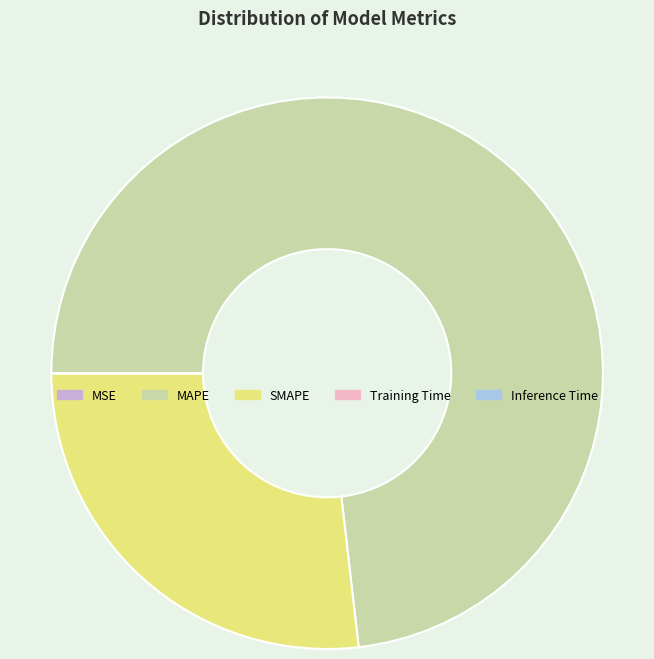

What is the largest slice in the pie chart?

MAPE